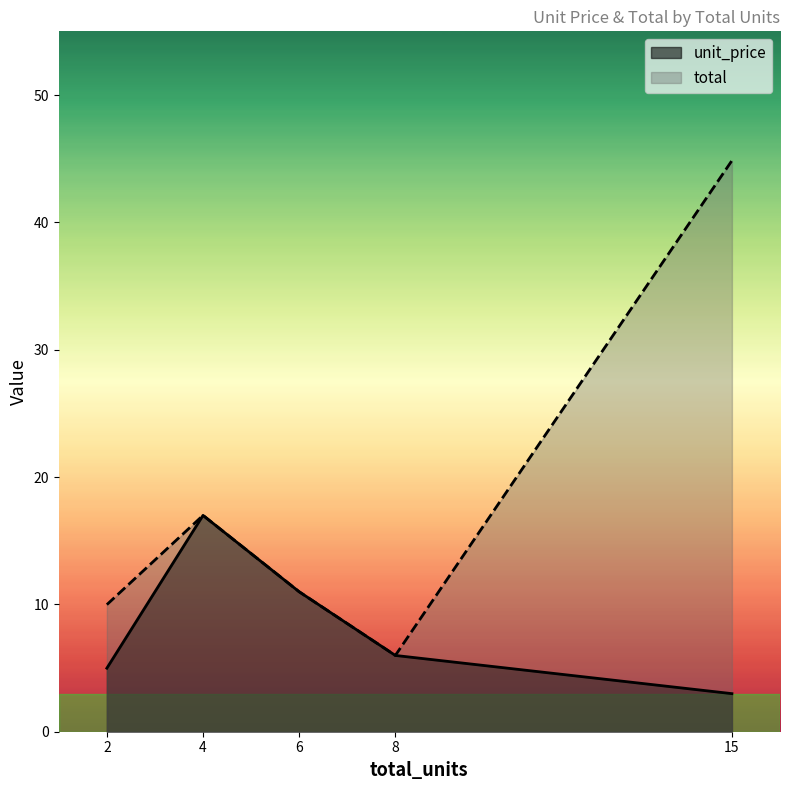

What is the minimum value for total?

6.0